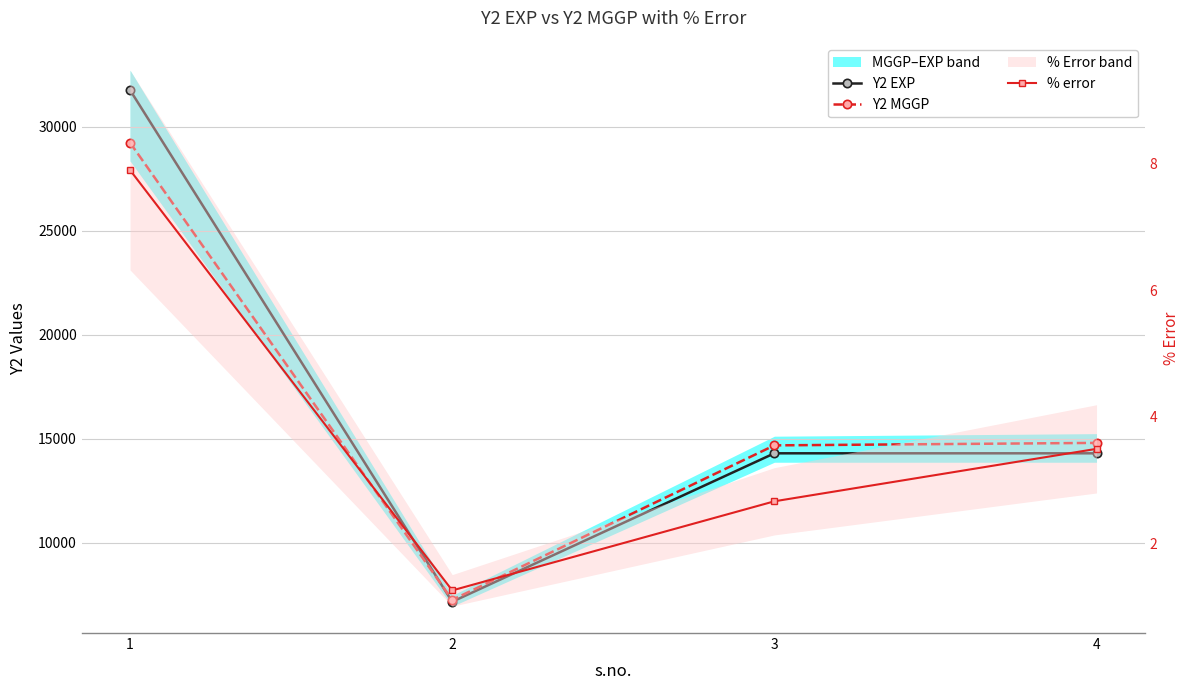

True or false: Y2 MGGP and % error cross at least once.

False